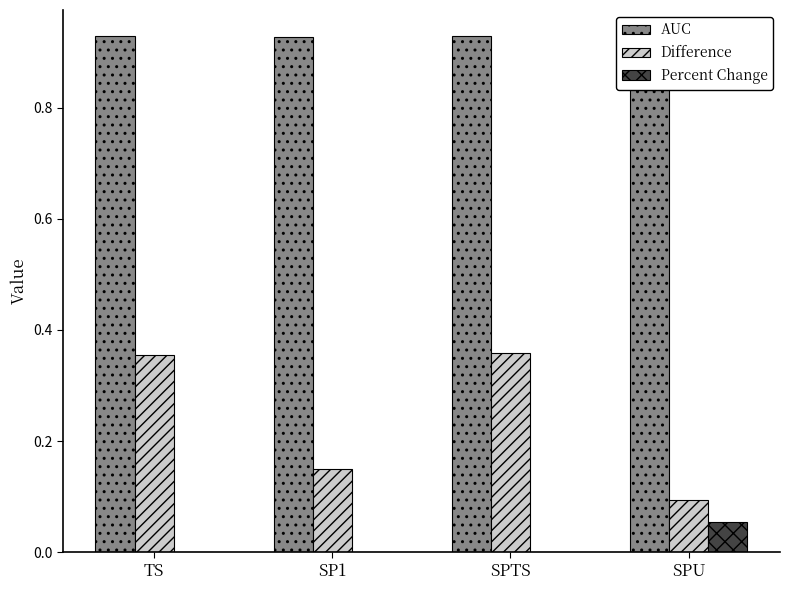

What is the label of the 1st bar from the left?

TS